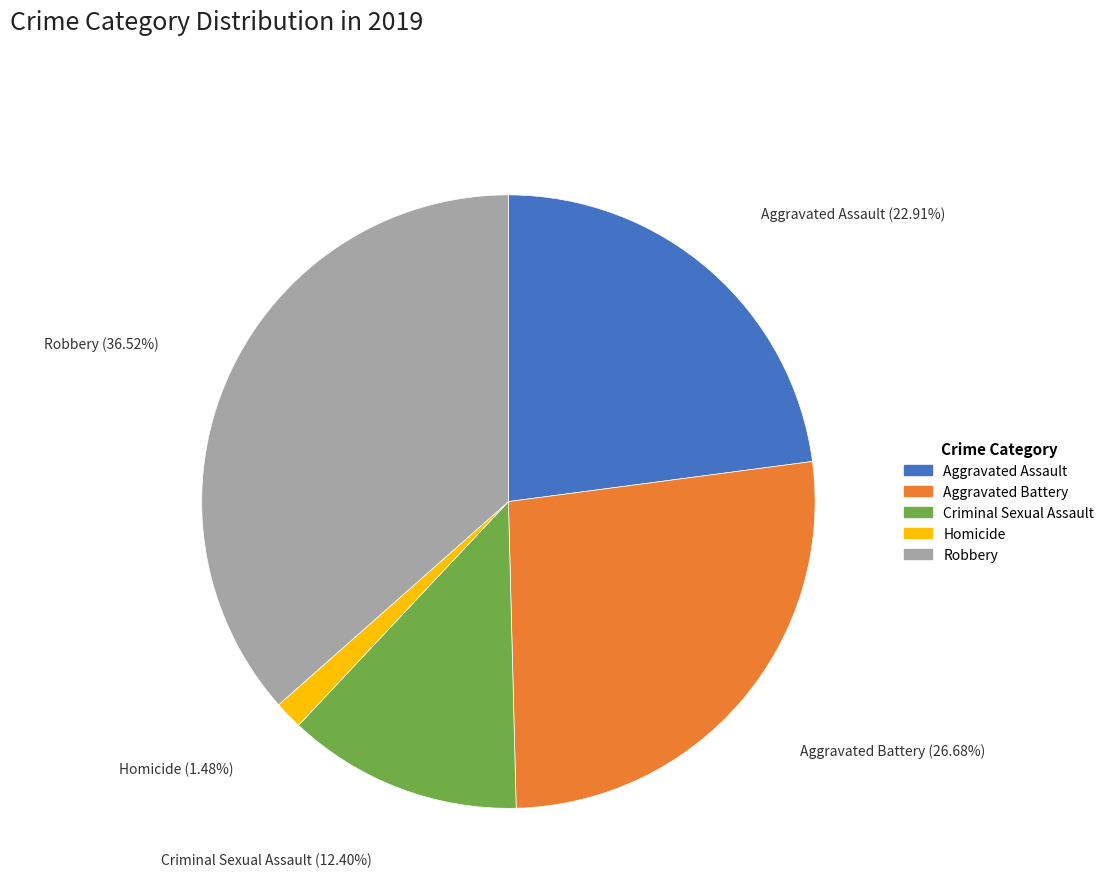

What percentage is the Homicide slice, to the nearest percent?

1%